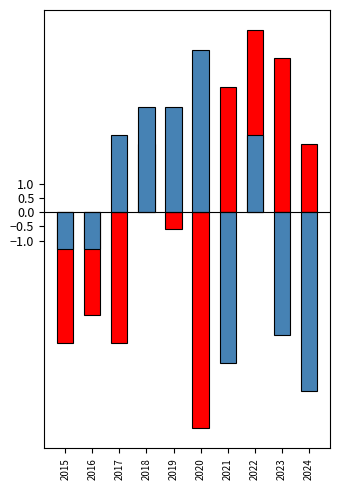

Reading left to right, what are all the values shown in this chart?

Aggravated Assault: -4.6	-3.6	-4.6	2.4	-0.6	-7.6	4.4	6.4	5.4	2.4
Aggravated Battery: -1.3	-1.3	2.7	3.7	3.7	5.7	-5.3	2.7	-4.3	-6.3